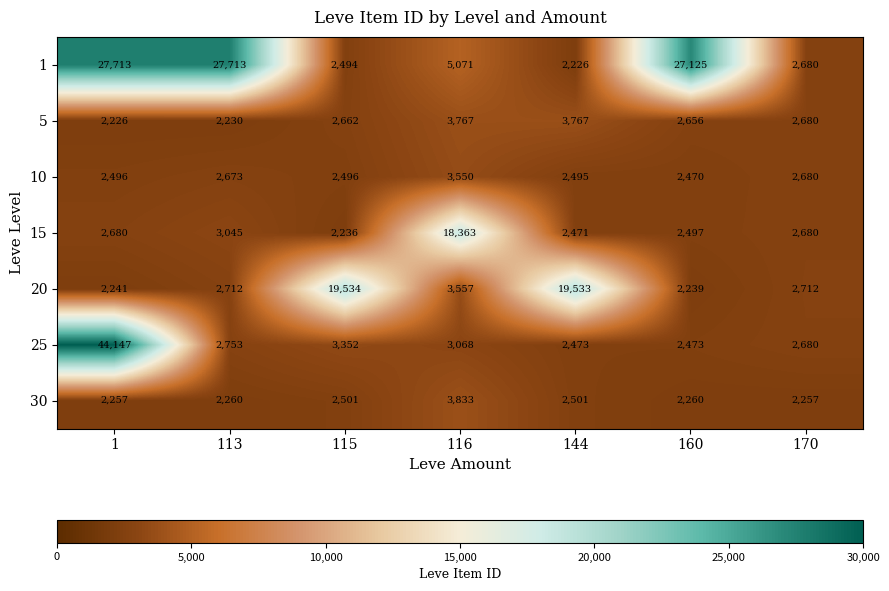

What is the total value across all series at 170?

18369